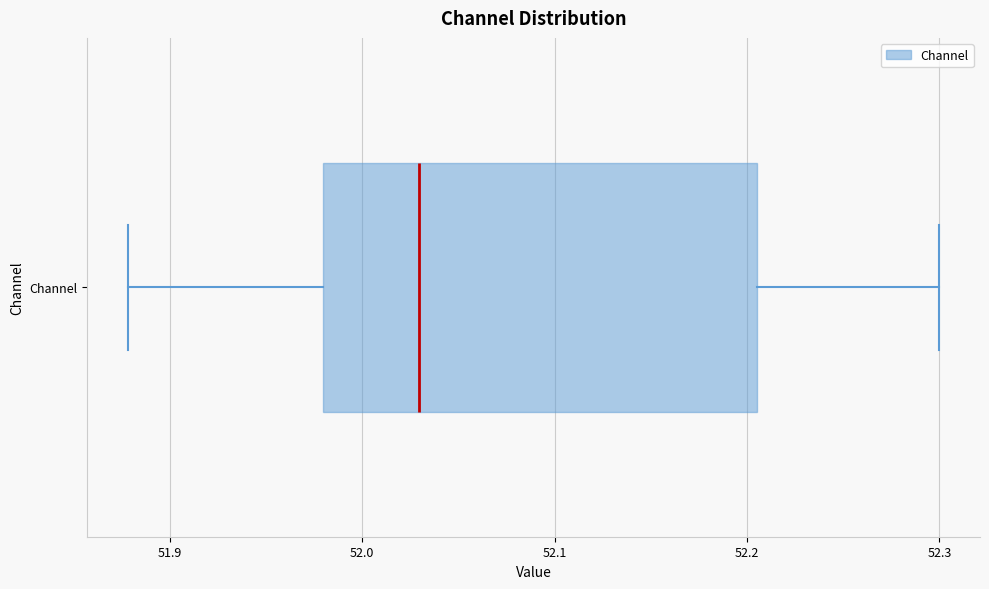

Where is the left edge of the box for Channel on the x-axis? The values are not printed on the chart, so give them approximately, as read against the axis.

51.98